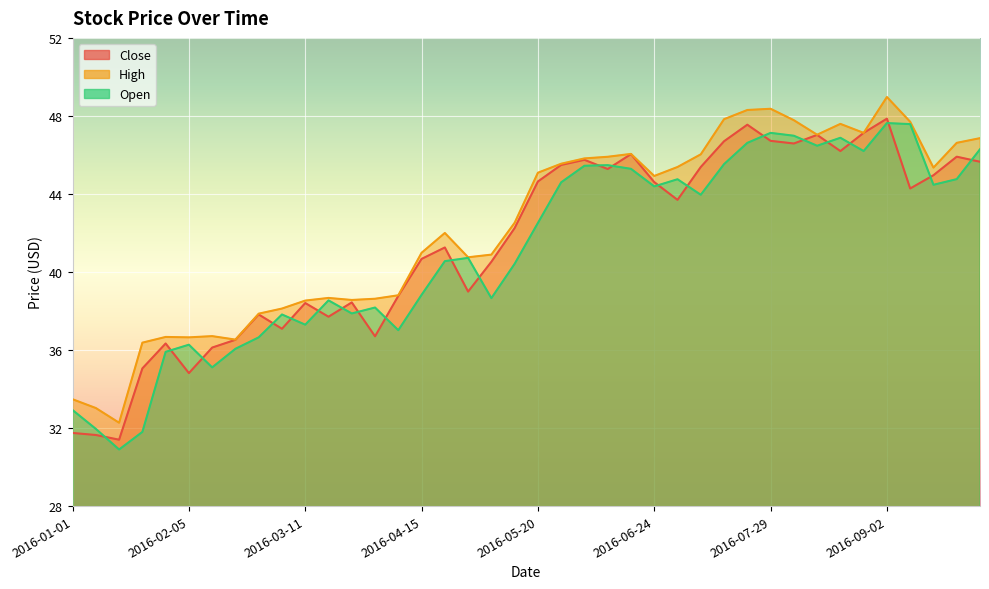

How many values in the Open series exceed 42?

20